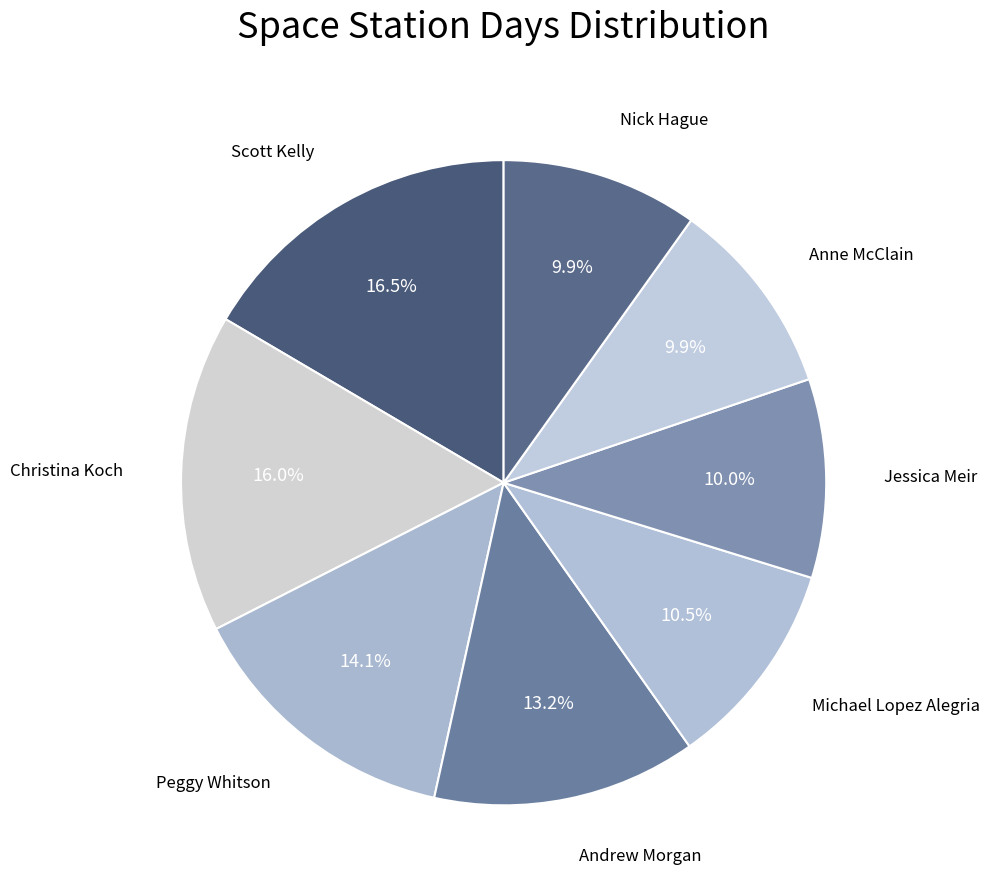

Which slice is the largest?

Scott Kelly